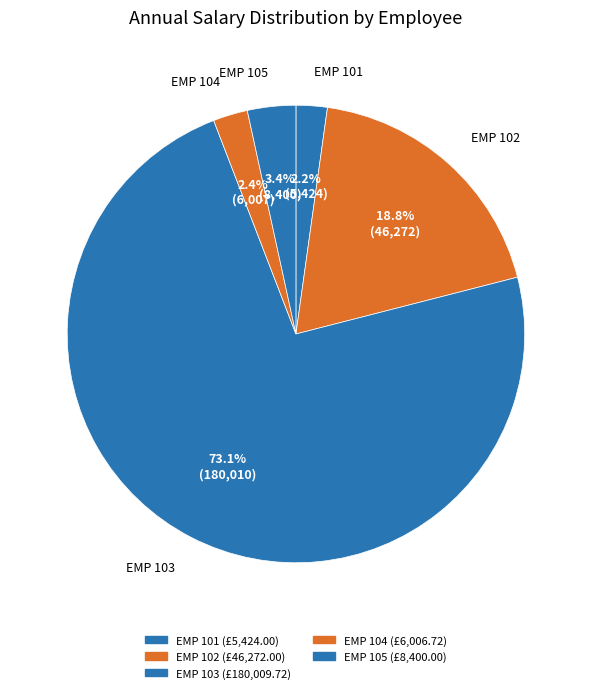

The EMP 103 slice represents 73% of the pie. True or false?

True